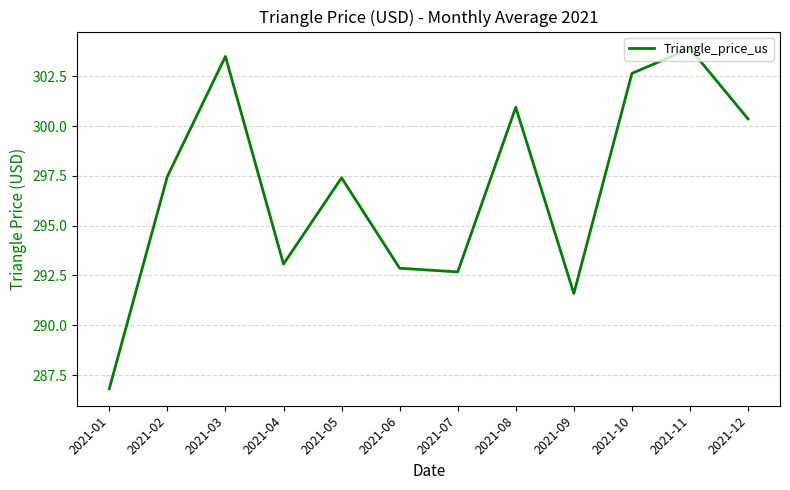

Where is the data nearest to the value 295?

2021-04